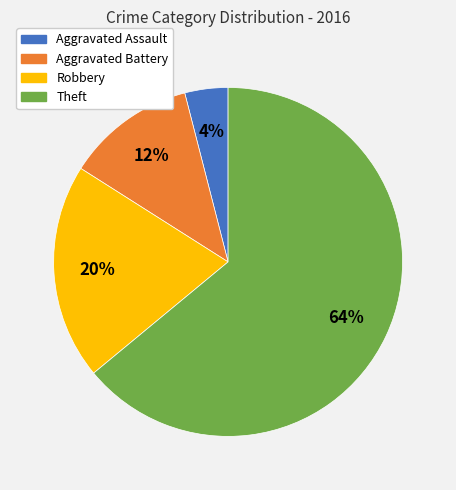

To the nearest percent, what is the difference between the largest and smallest slice percentages?

60%